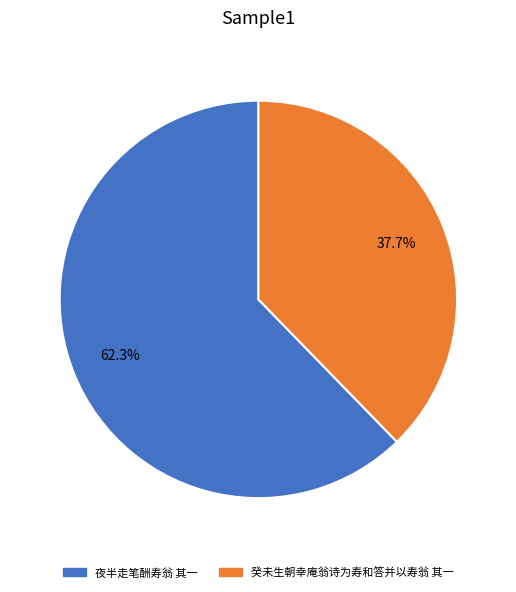

To the nearest percent, what is the difference between the 癸未生朝幸庵翁诗为寿和答并以寿翁 其一 and 夜半走笔酬寿翁 其一 slice percentages?

25%